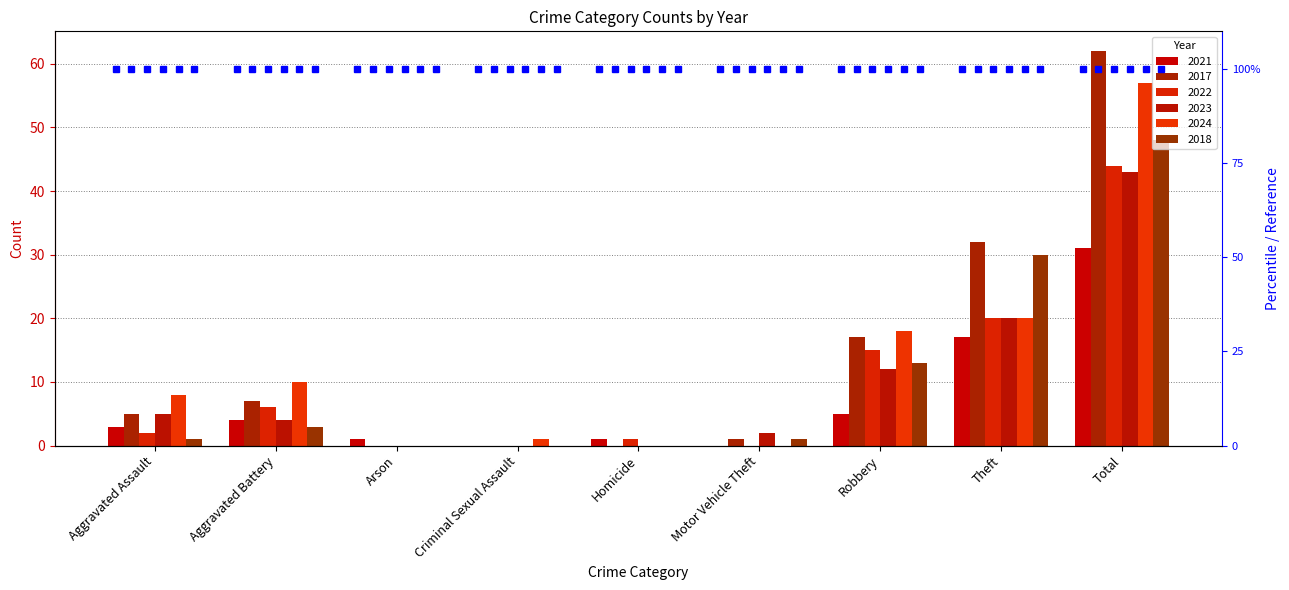

Rank the categories by 2017 value from highest to lowest.

Total, Theft, Robbery, Aggravated Battery, Aggravated Assault, Motor Vehicle Theft, Arson, Criminal Sexual Assault, Homicide